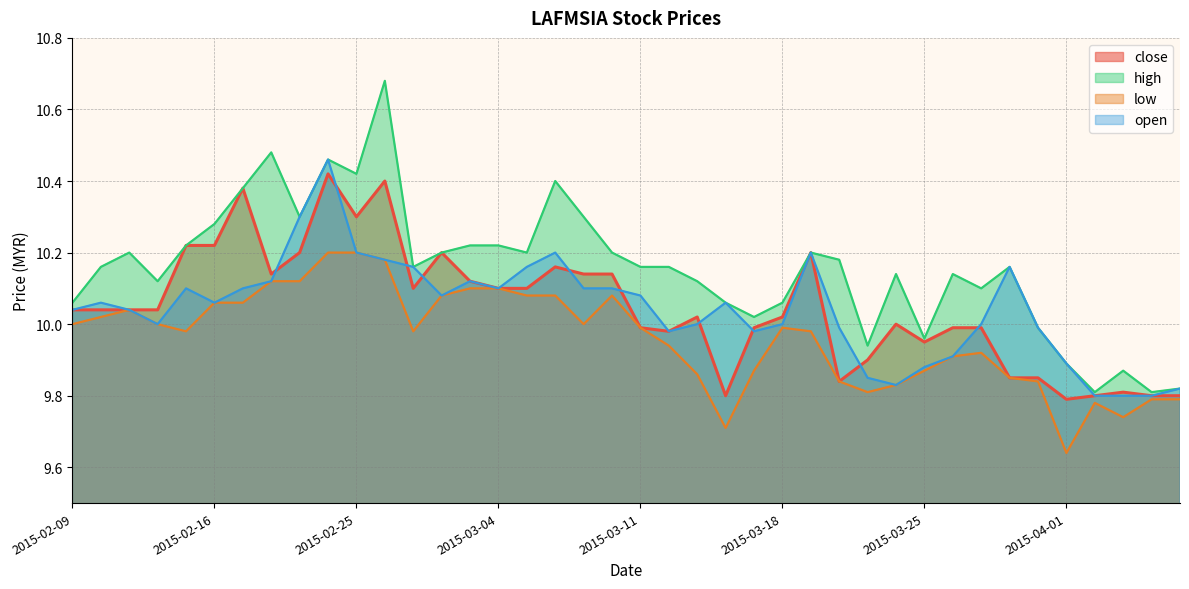

True or false: low and close intersect in this chart.

False